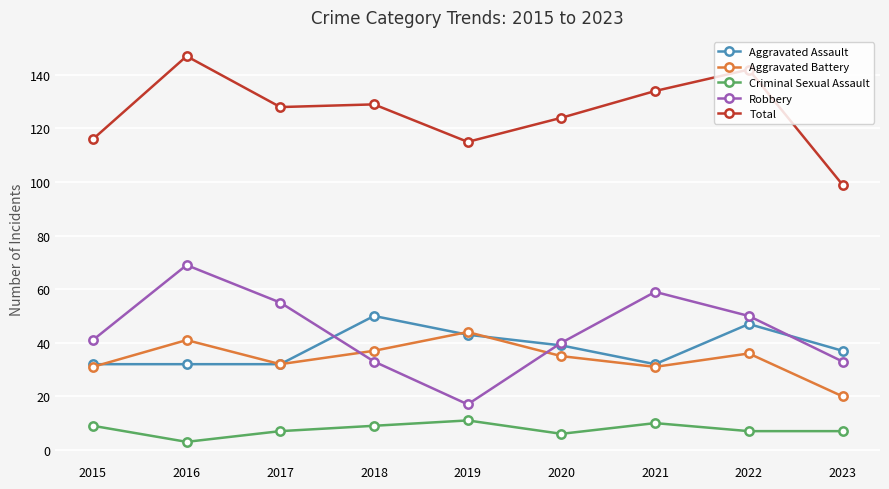

What are all the series names shown in the legend?

Aggravated Assault, Aggravated Battery, Criminal Sexual Assault, Robbery, Total